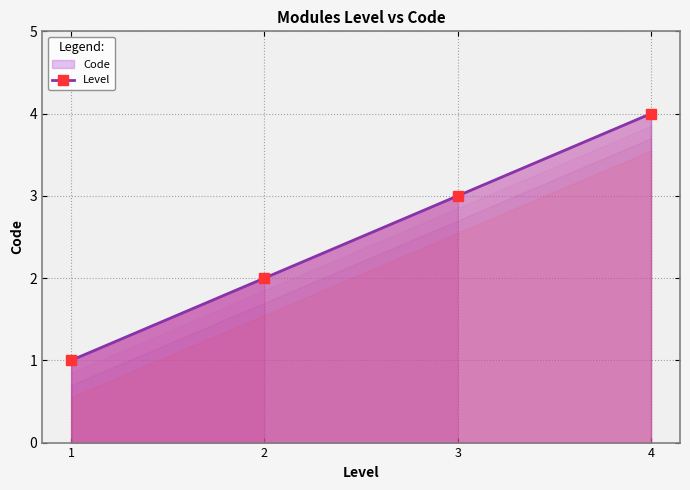

Does the chart have visible grid lines?

Yes